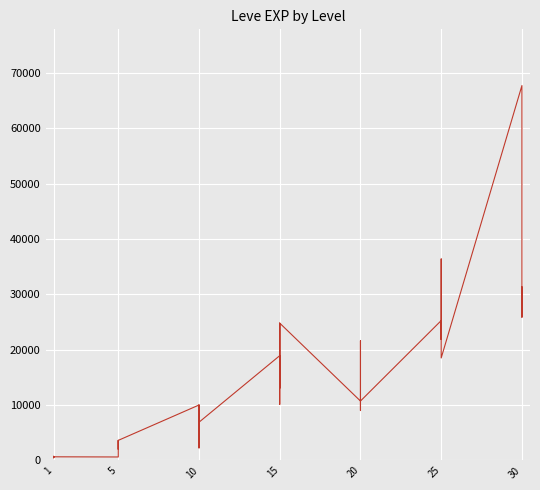

What is the minimum value shown in the chart?

450